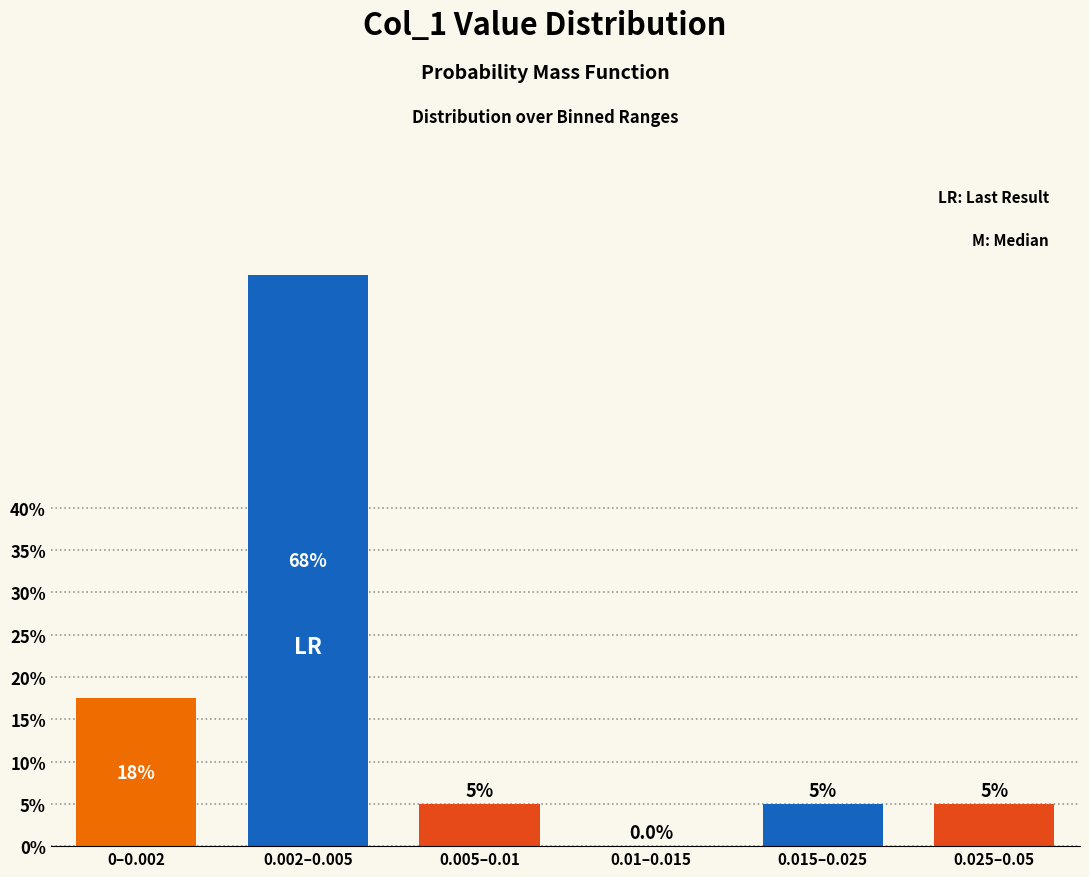

Reading left to right, extract all data points from this chart.

0–0.002=17.5	0.002–0.005=67.5	0.005–0.01=5.0	0.01–0.015=0.0	0.015–0.025=5.0	0.025–0.05=5.0